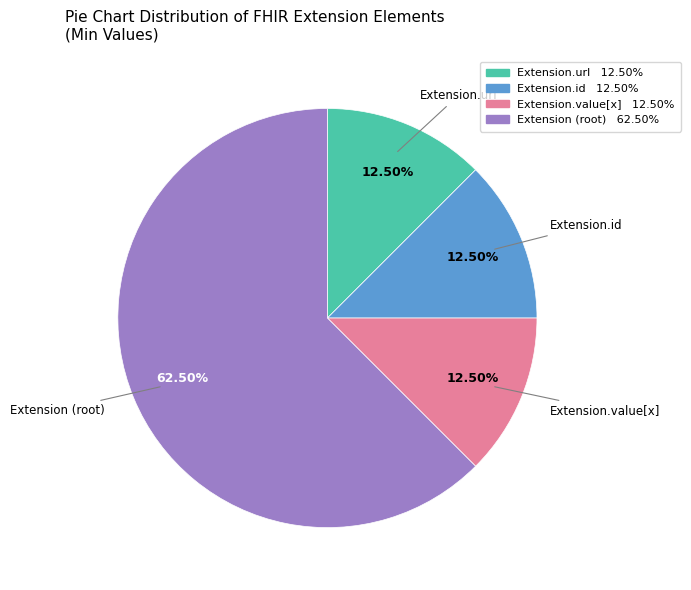

Is there any slice that represents more than half of the pie?

Yes